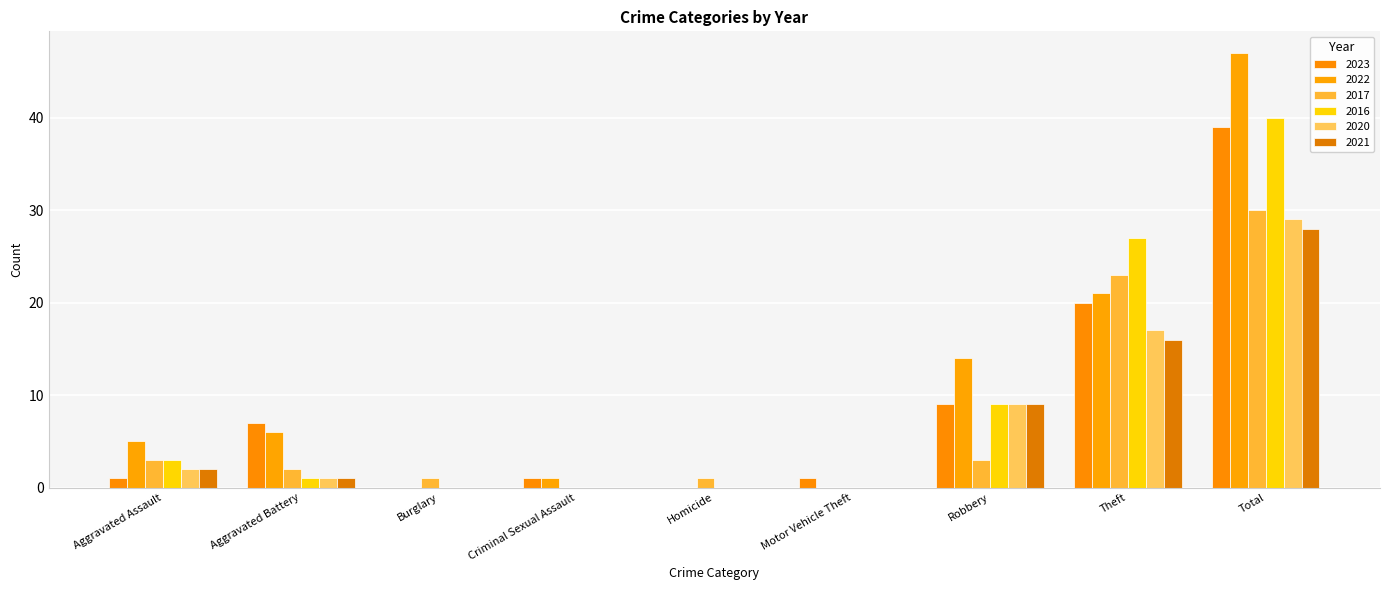

At Total, list the series in order from smallest to largest.

2021, 2020, 2017, 2023, 2016, 2022